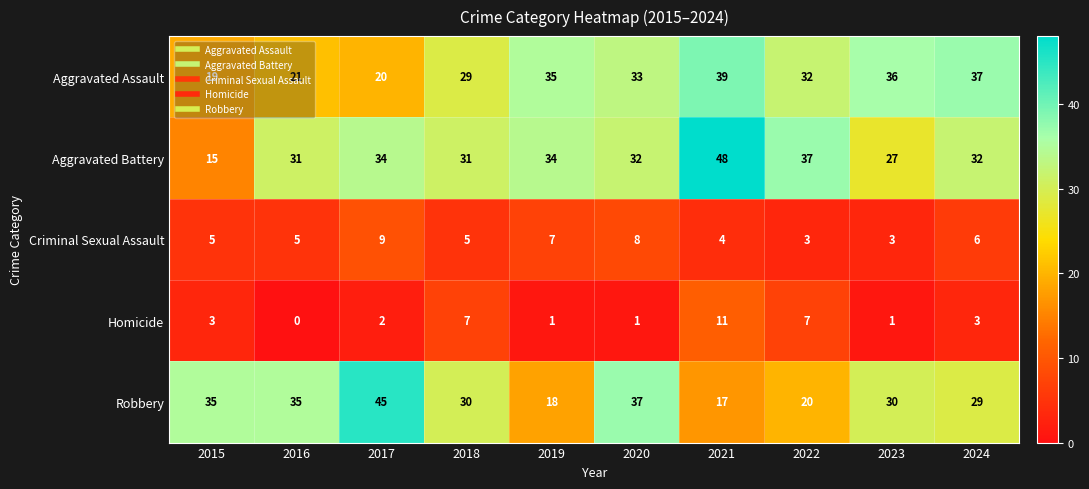

At how many categories does at least one series exceed 41?

2